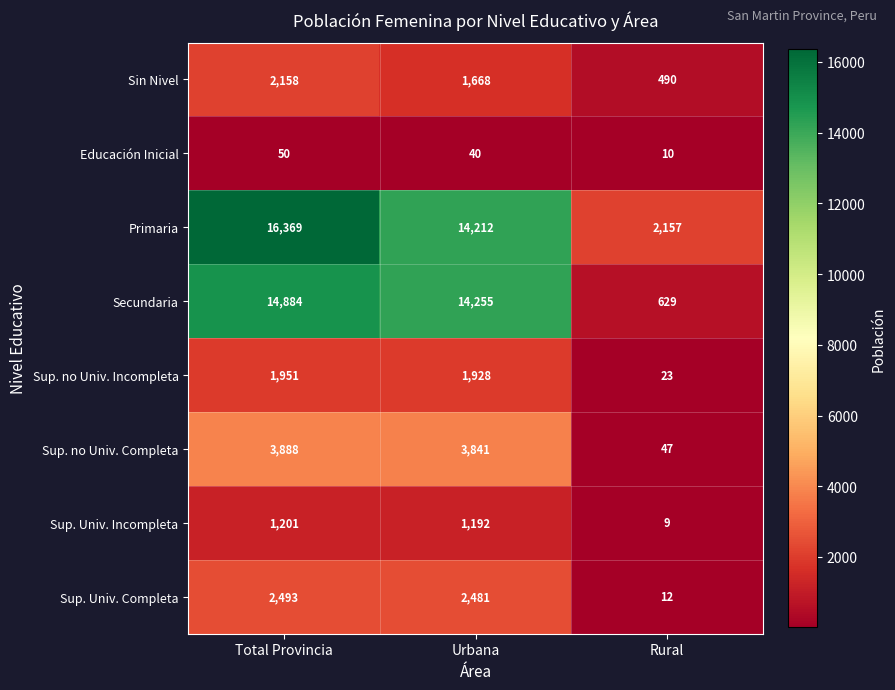

What is the maximum value shown in the chart?

16369